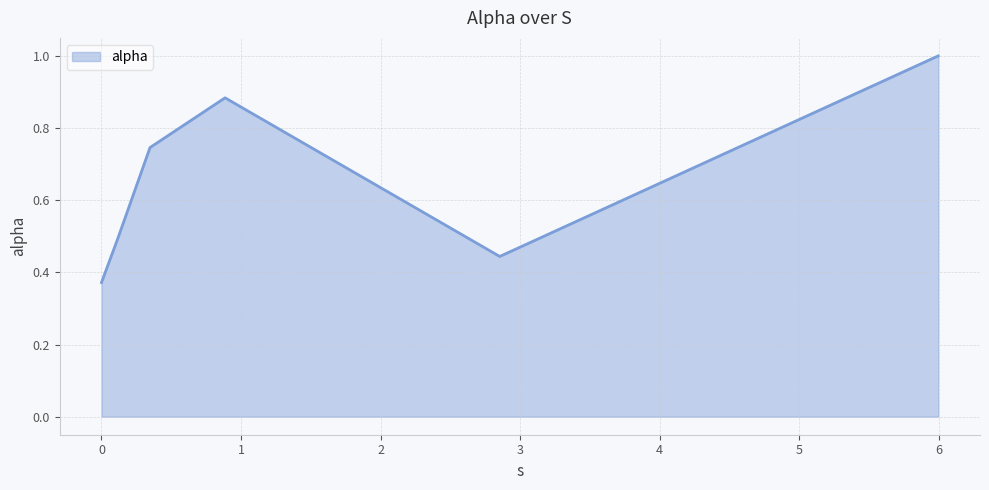

How many lines are shown in the chart?

1